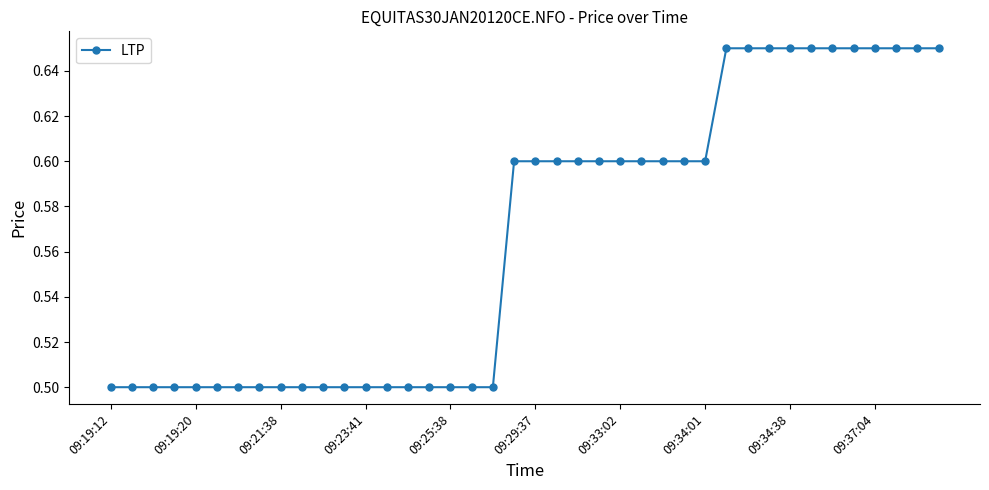

What is the value of the 8th point from the left?

0.5